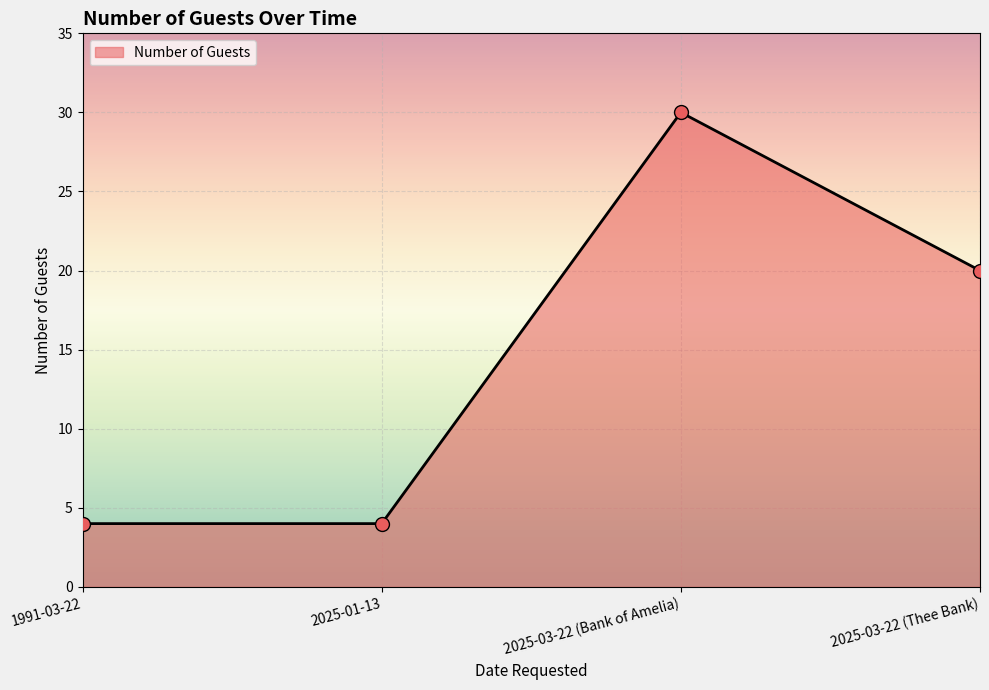

Which has a higher value, 2025-03-22 (Thee Bank) or 1991-03-22?

2025-03-22 (Thee Bank)